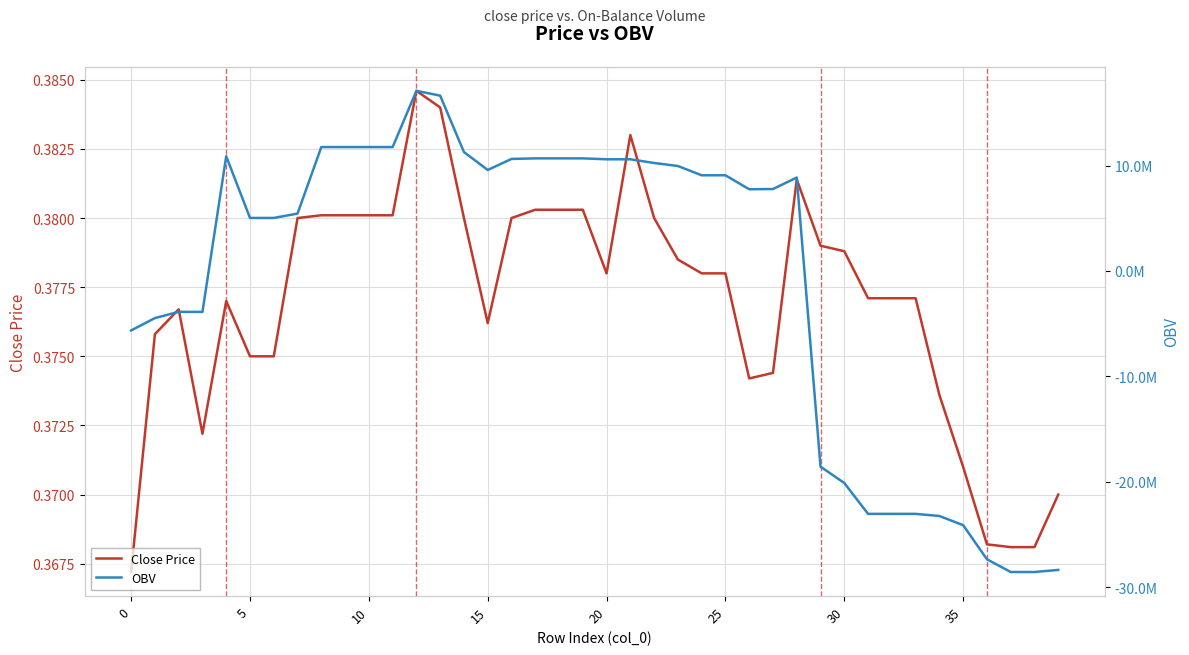

Rank the series by their maximum value, from highest to lowest.

OBV, Close Price